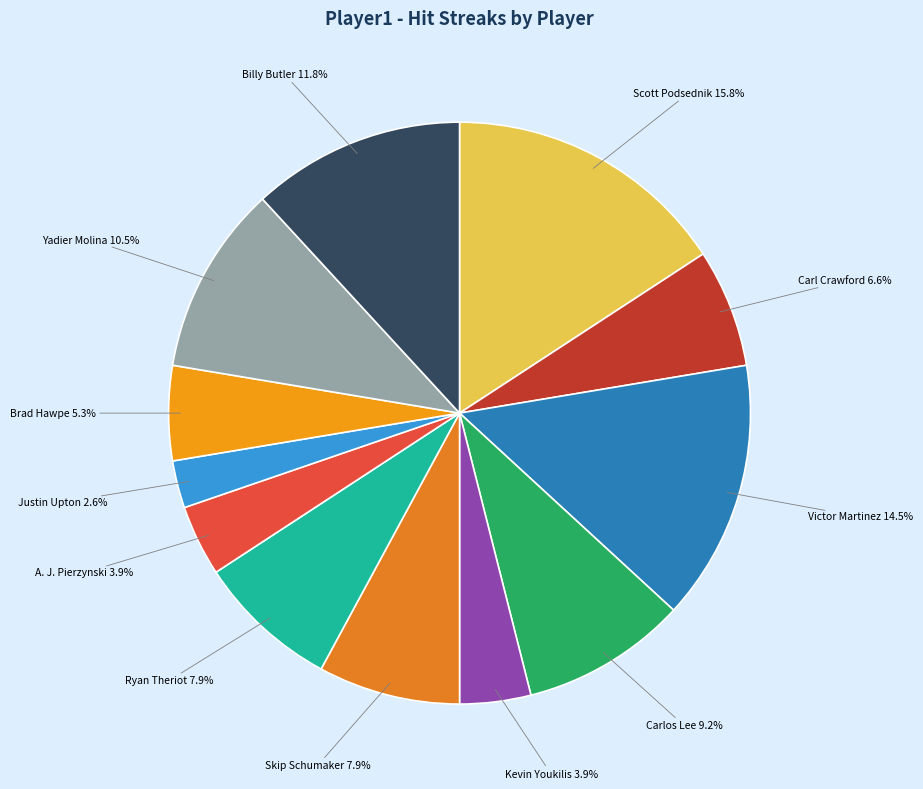

What is the largest slice in the pie chart?

Scott Podsednik